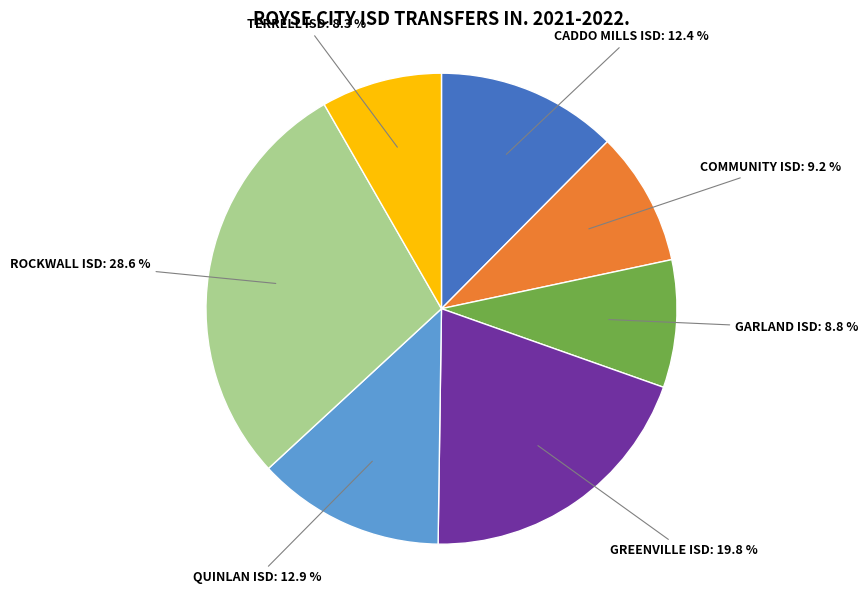

True or false: GREENVILLE ISD accounts for 20% of the total.

True